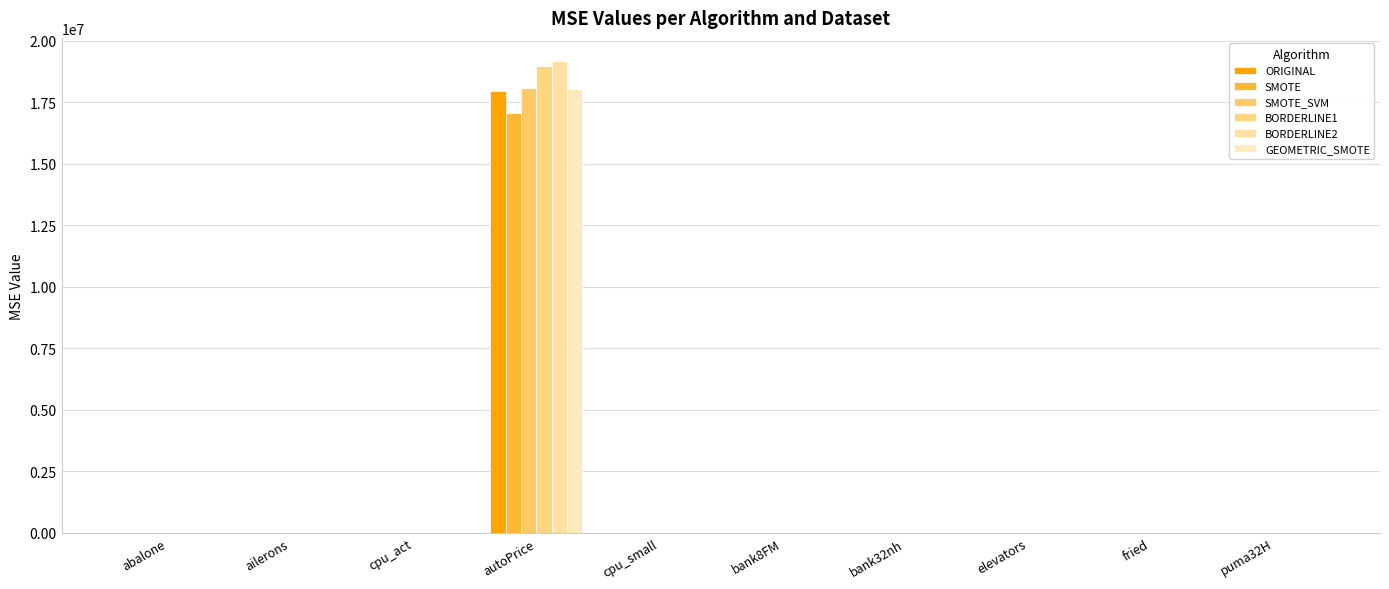

Is the value of SMOTE_SVM at abalone greater than the value of BORDERLINE2 at autoPrice?

No